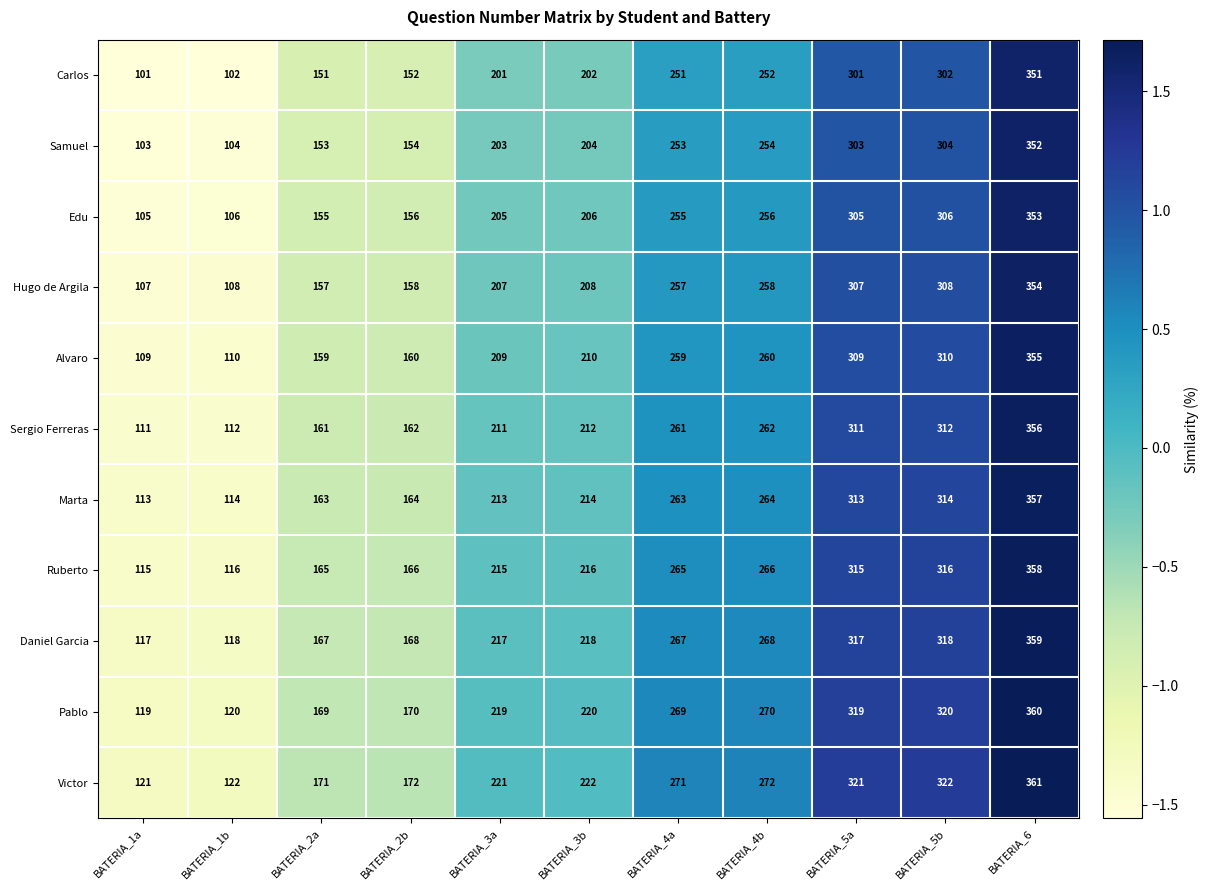

What is the spread (max minus min) of values at BATERIA_6?

10